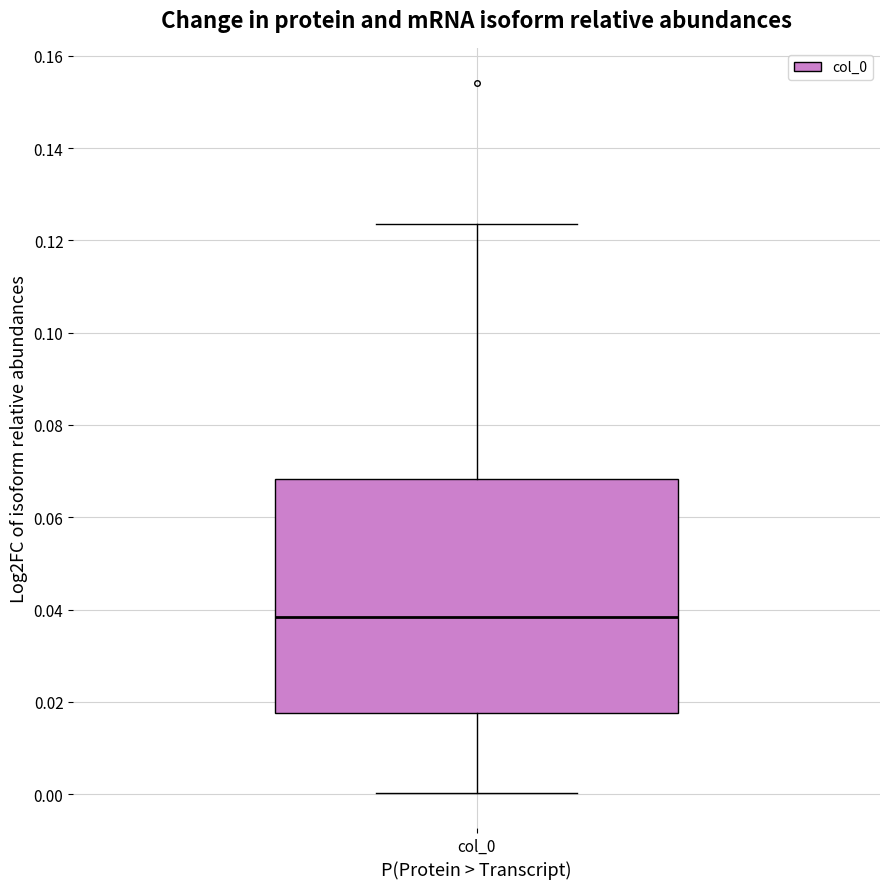

Transcribe this box plot: give where the median line is, the range the box spans, and where the two whiskers end, as read against the y-axis. The values are not printed on the chart, so give them approximately, as read against the axis.

median 0.038, box 0.018 to 0.068, whiskers 0.000 to 0.124